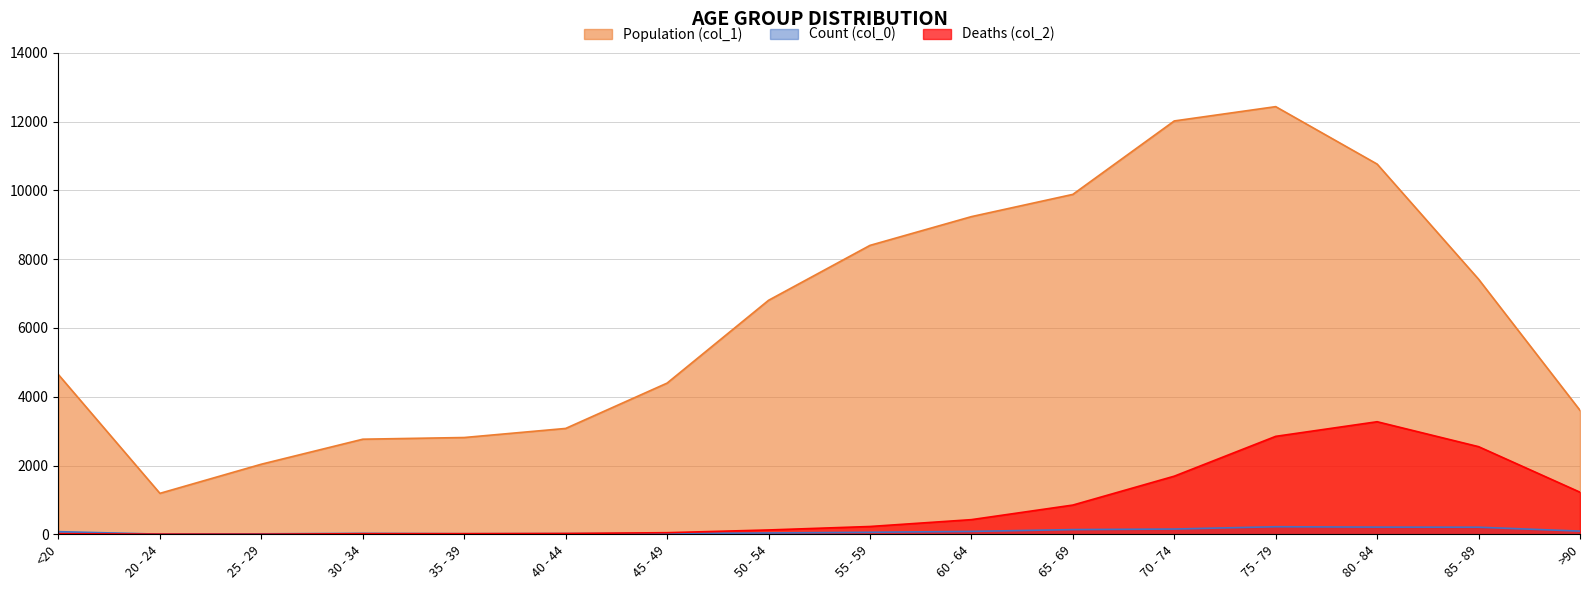

What is the sum of the Population (col_1) values at 45 - 49 and 75 - 79?

16830